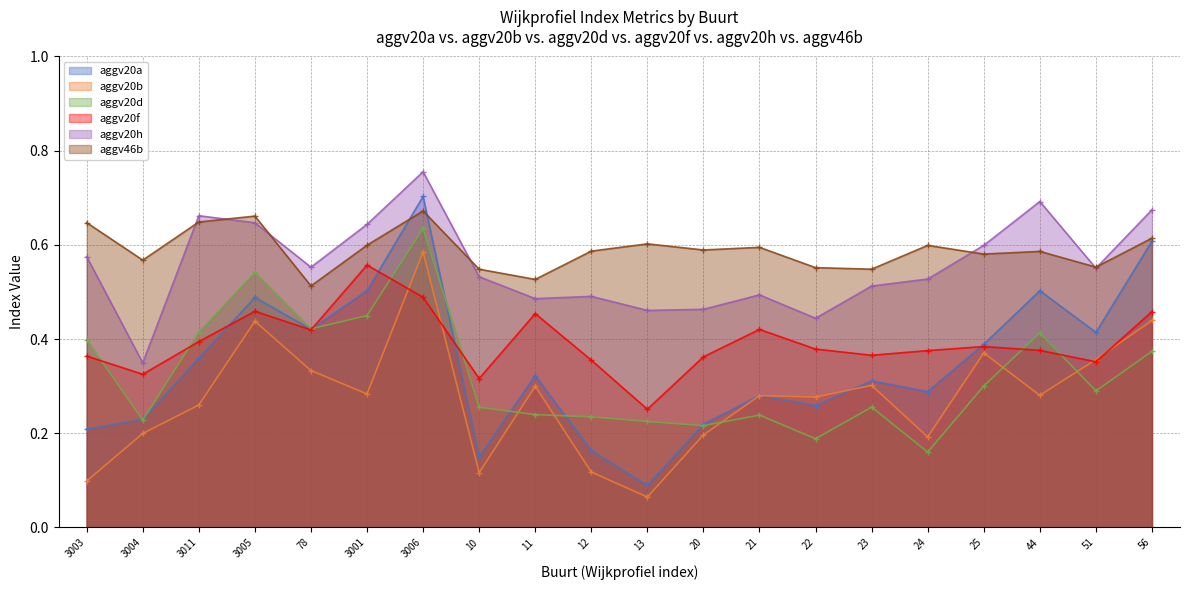

The value of aggv46b at 13 is 0.2. True or false?

False